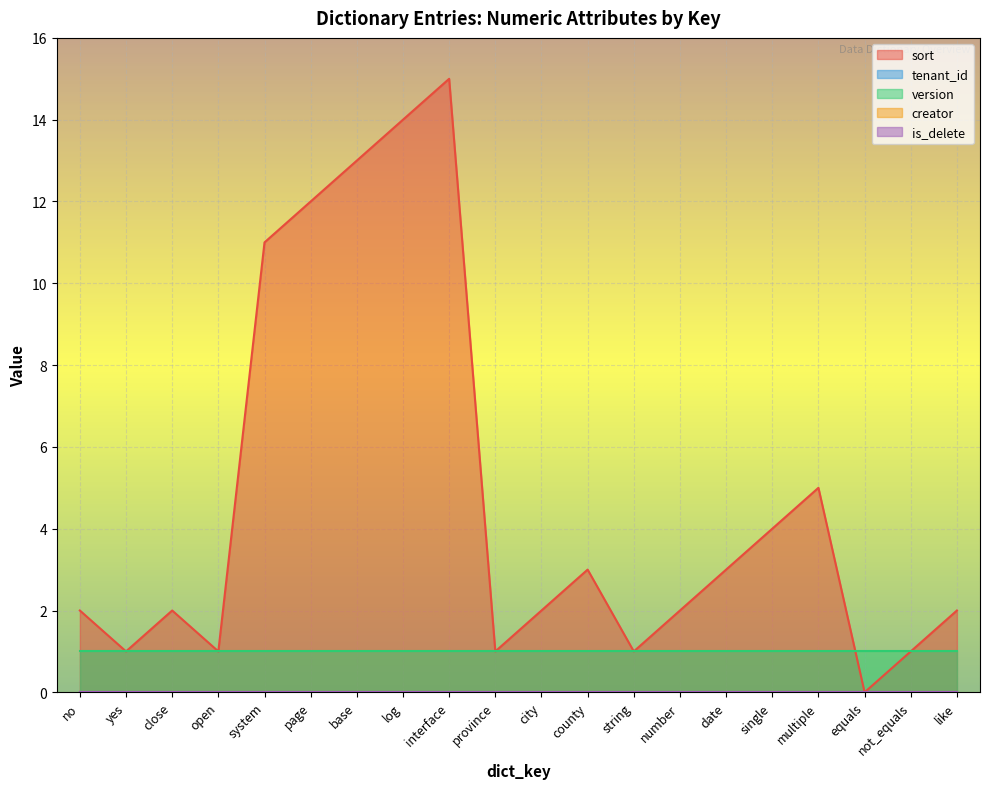

At how many categories does at least one series exceed 11?

4